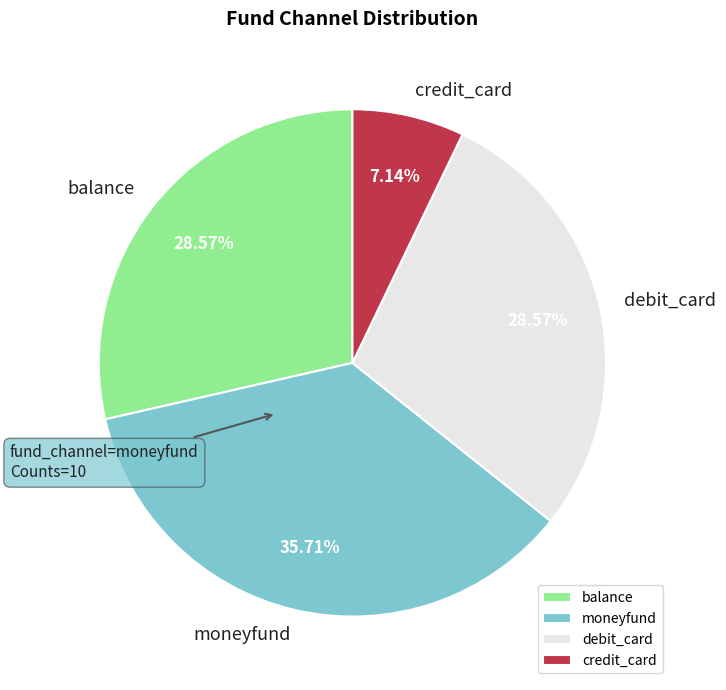

Which slice is the smallest?

credit_card